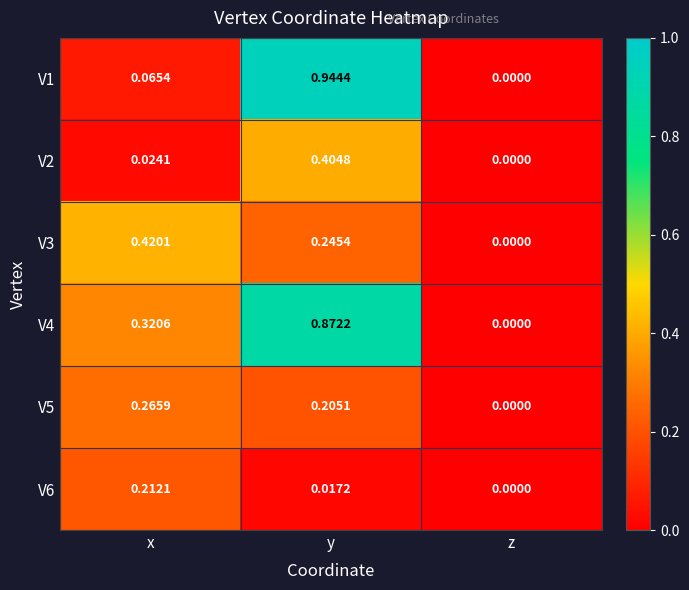

At which category is the sum across all series the highest?

y